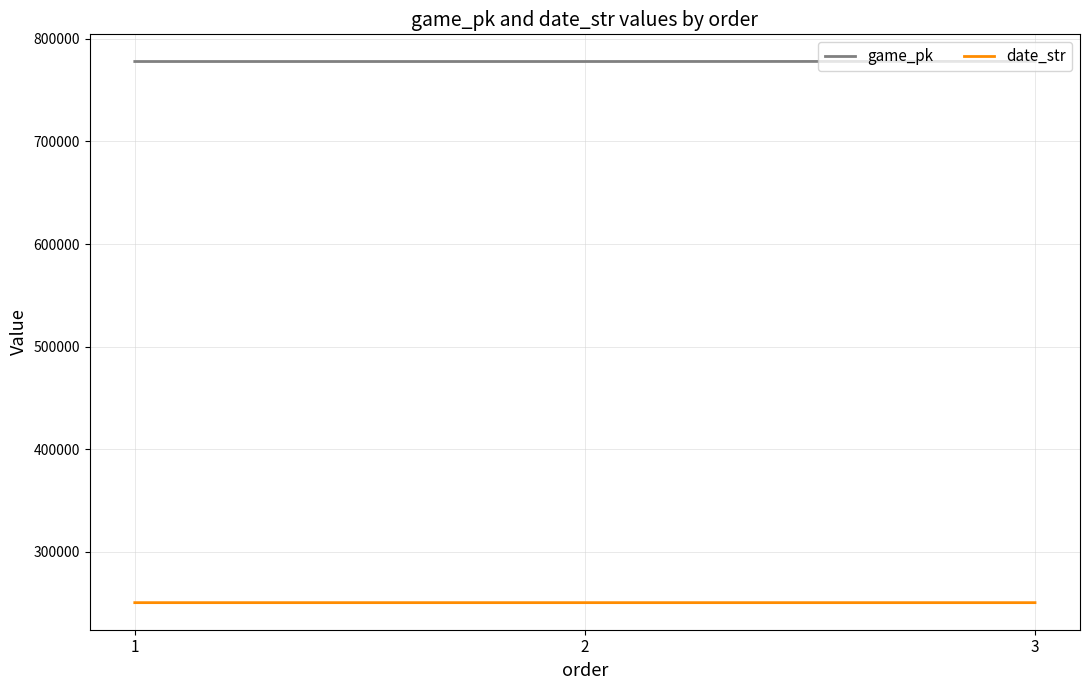

At 2, list the series in order from largest to smallest.

game_pk, date_str